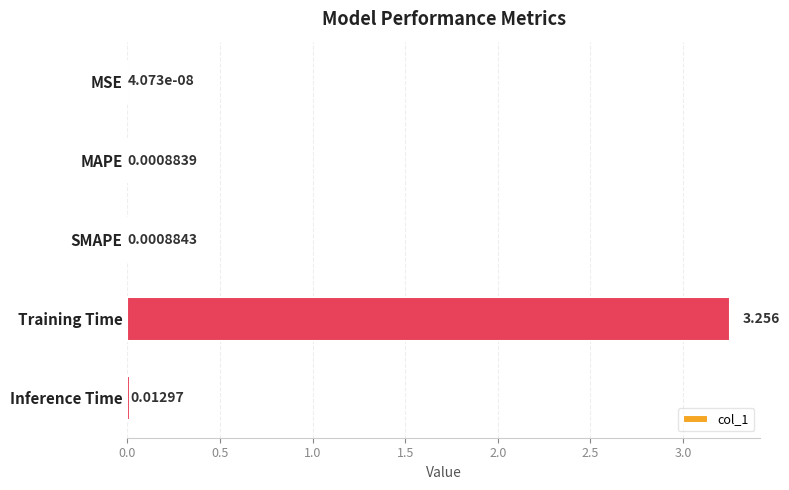

Where is the data nearest to the value 1?

Inference Time